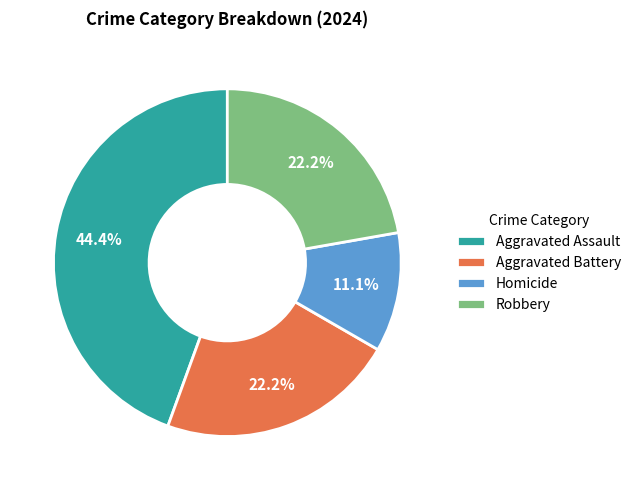

Is it true that Homicide is 11% of the pie?

True